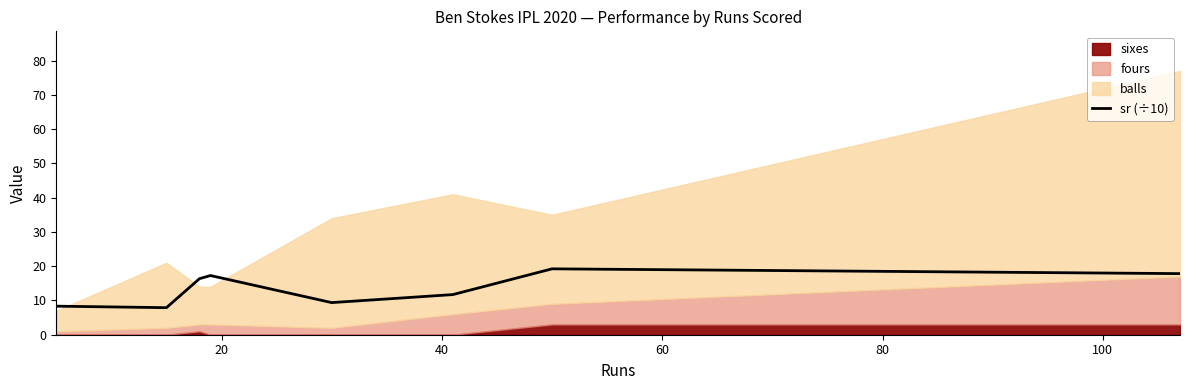

What is the maximum value for sr (÷10)?

19.2